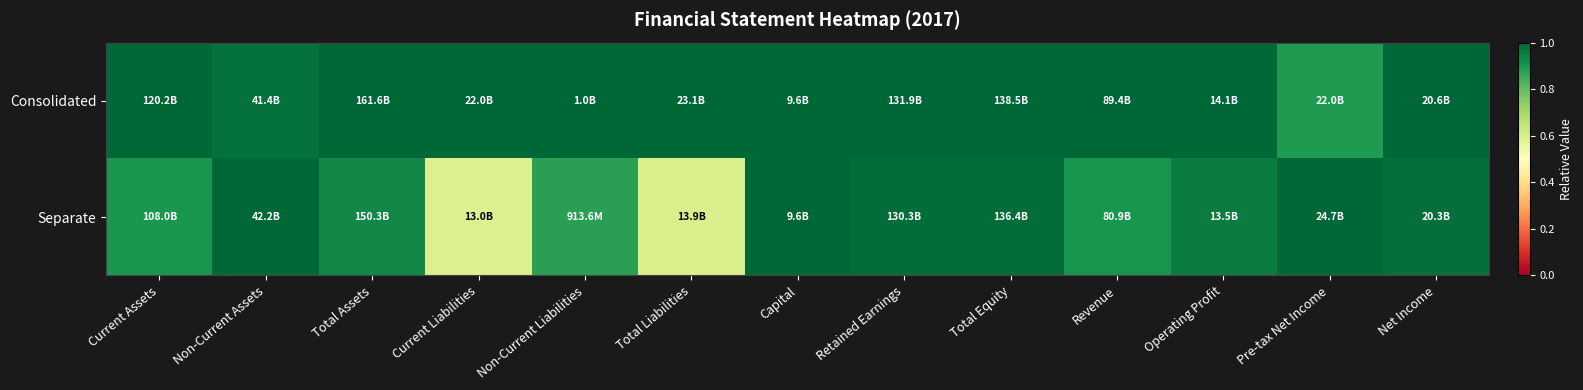

Rank the series by their average value, from highest to lowest.

Consolidated, Separate